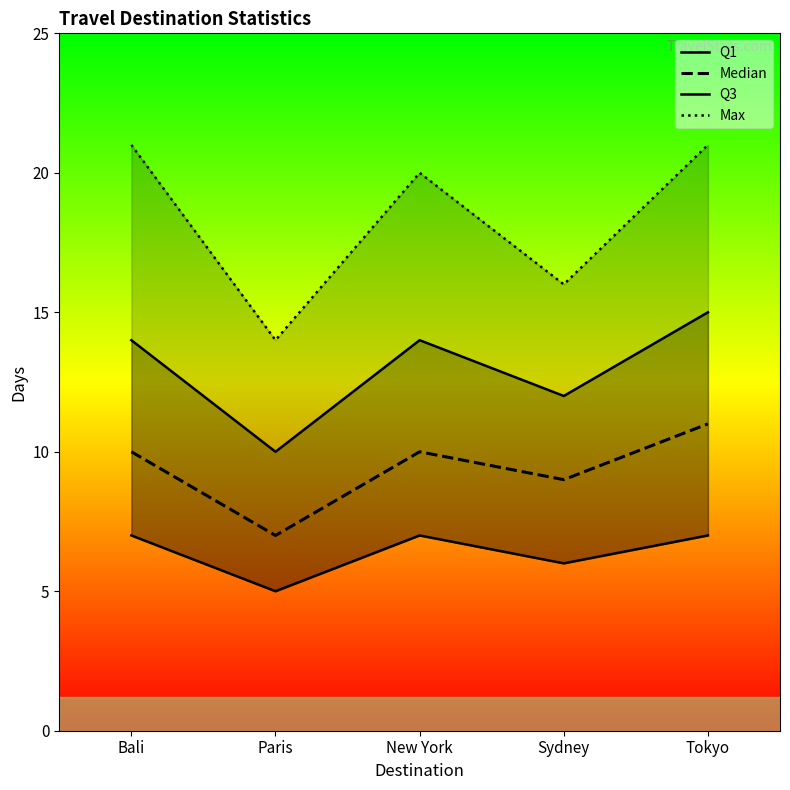

What position from the left is Paris?

2